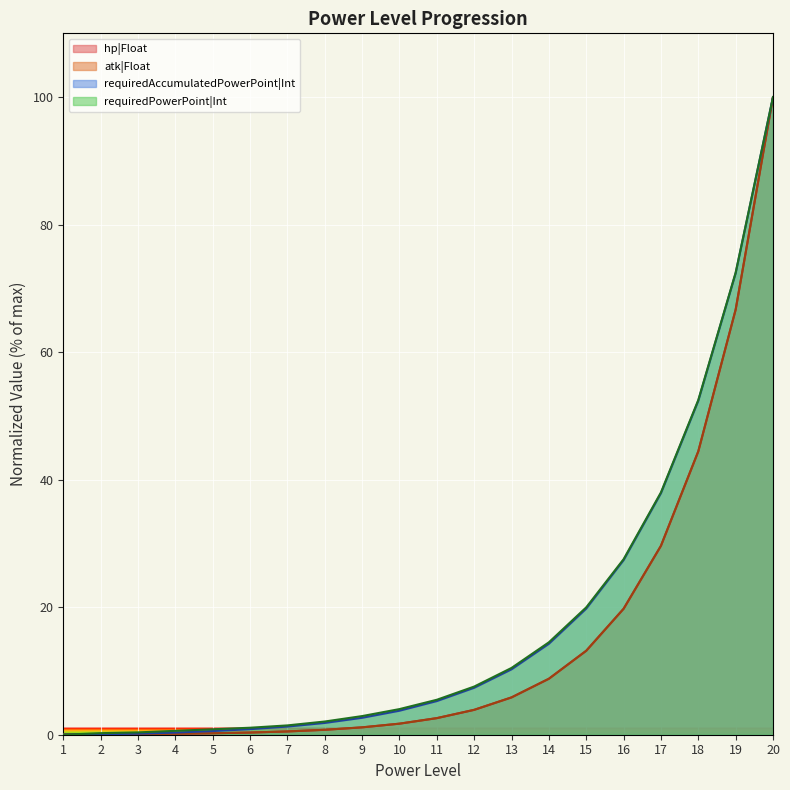

Reading left to right, list all the values displayed in this chart.

hp|Float: 0.0	0.1	0.1	0.2	0.2	0.3	0.5	0.8	1.2	1.7	2.6	3.9	5.9	8.8	13.2	19.8	29.6	44.4	66.7	100.0
atk|Float: 0.0	0.1	0.1	0.2	0.2	0.3	0.5	0.8	1.2	1.7	2.6	3.9	5.9	8.8	13.2	19.8	29.6	44.4	66.7	100.0
requiredAccumulatedPowerPoint|Int: 0.0	0.1	0.2	0.3	0.6	0.9	1.3	1.8	2.7	3.8	5.3	7.4	10.3	14.3	19.8	27.4	37.9	52.4	72.4	100.0
requiredPowerPoint|Int: 0.0	0.2	0.4	0.6	0.9	1.1	1.5	2.1	2.9	4.0	5.5	7.6	10.5	14.5	20.0	27.5	38.0	52.5	72.5	100.0